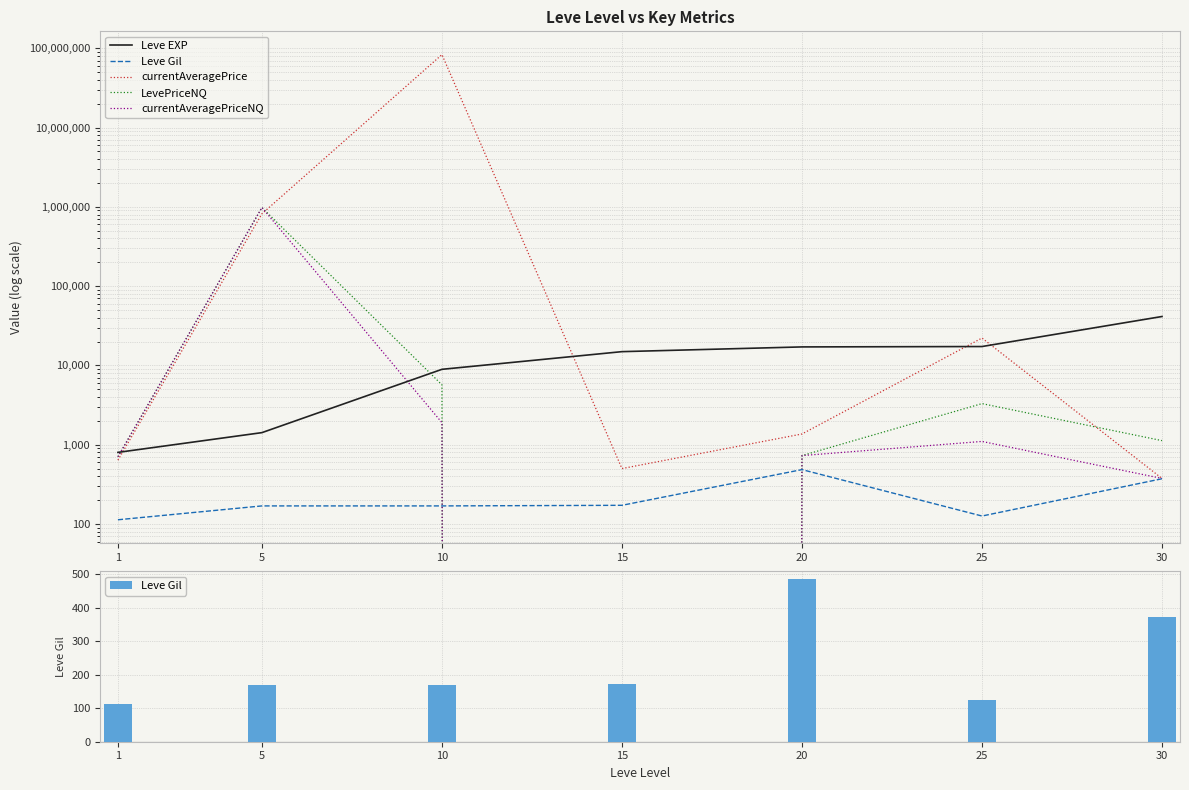

Which category has the highest value across all series?

10